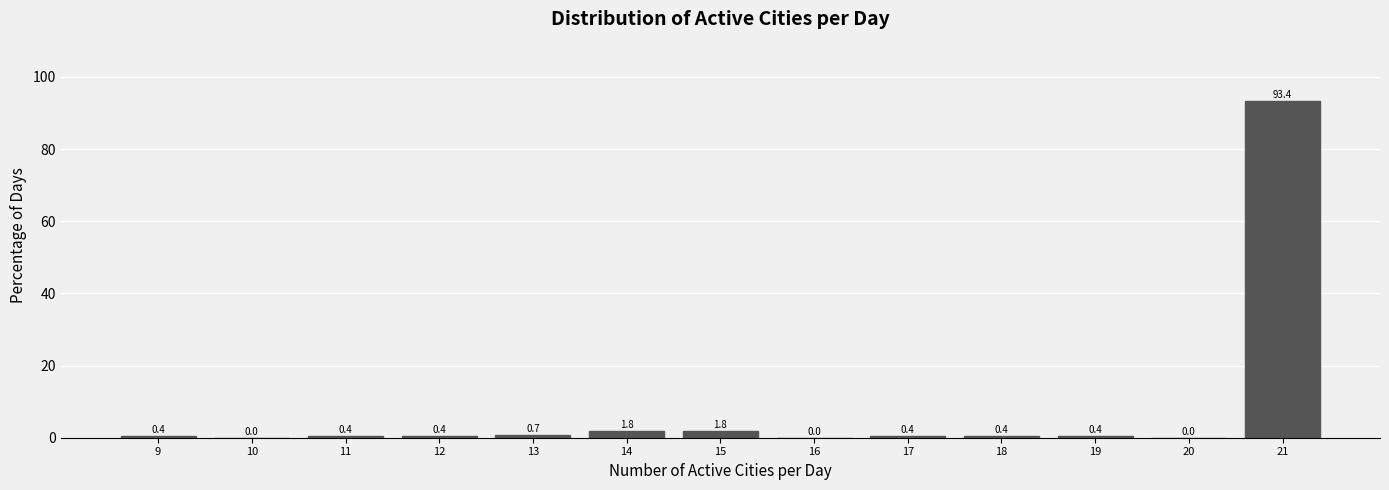

Reading right to left, transcribe all the data shown in this chart.

21=93.4	20=0.0	19=0.4	18=0.4	17=0.4	16=0.0	15=1.8	14=1.8	13=0.7	12=0.4	11=0.4	10=0.0	9=0.4